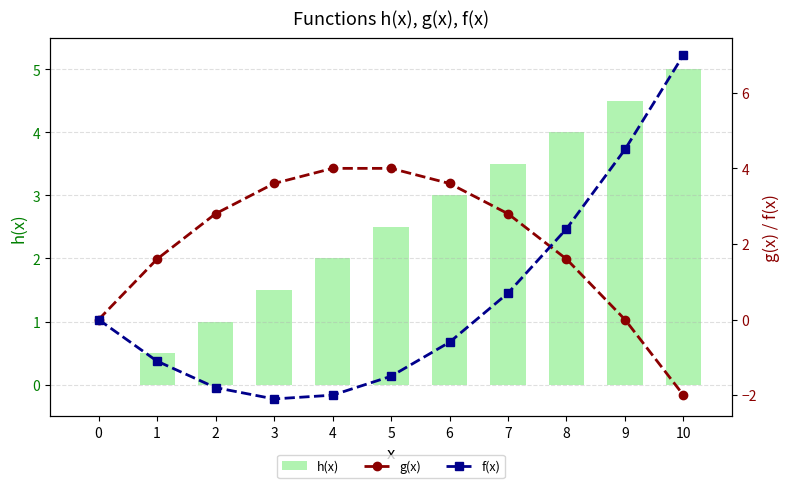

Is it true that f(x) equals 4.5 at 9?

True